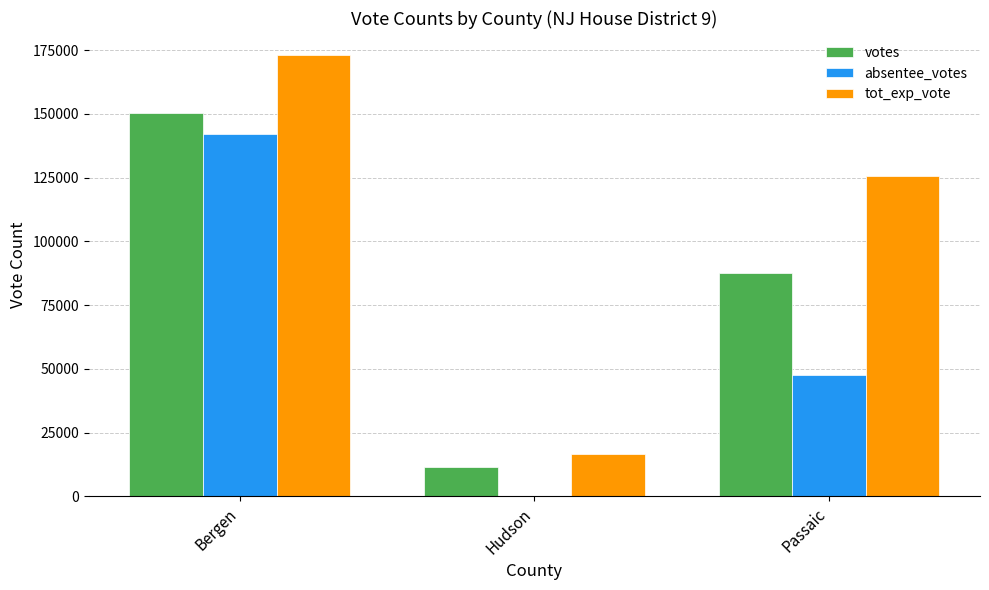

How many groups of bars are there?

3